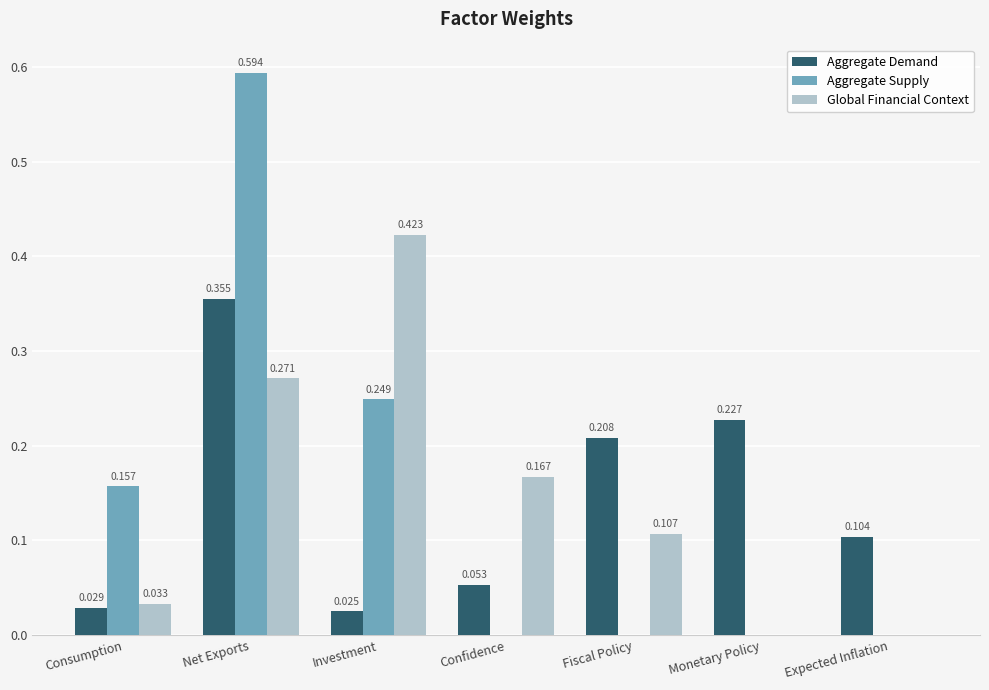

At which category does the chart reach its peak across all series?

Net Exports